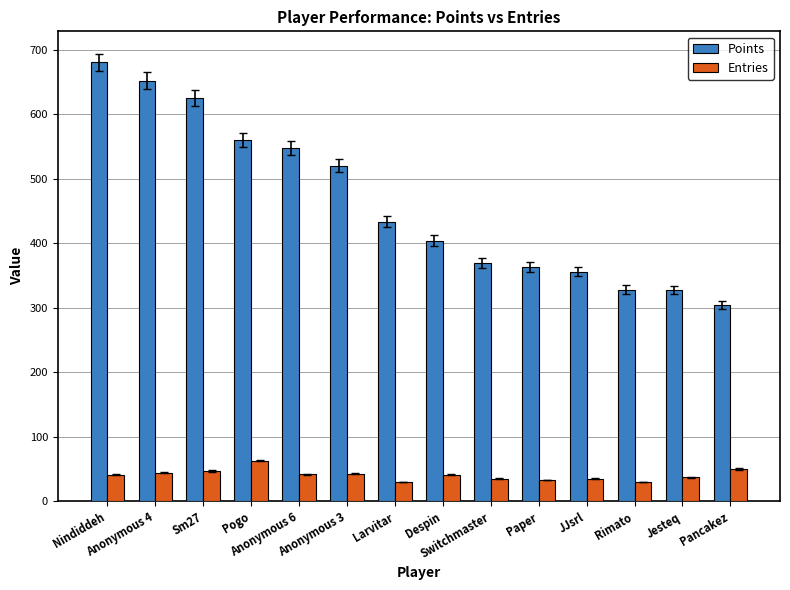

The value of Points at JJsrl is 356. True or false?

True